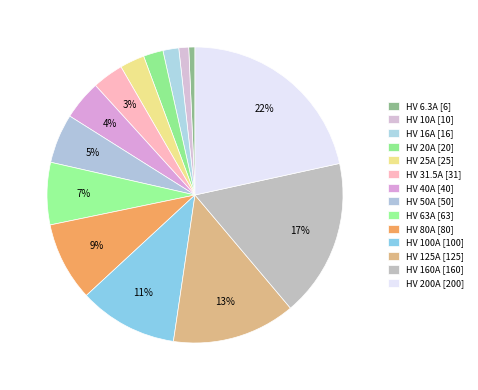

Is it true that HV 25A is 3% of the pie?

True